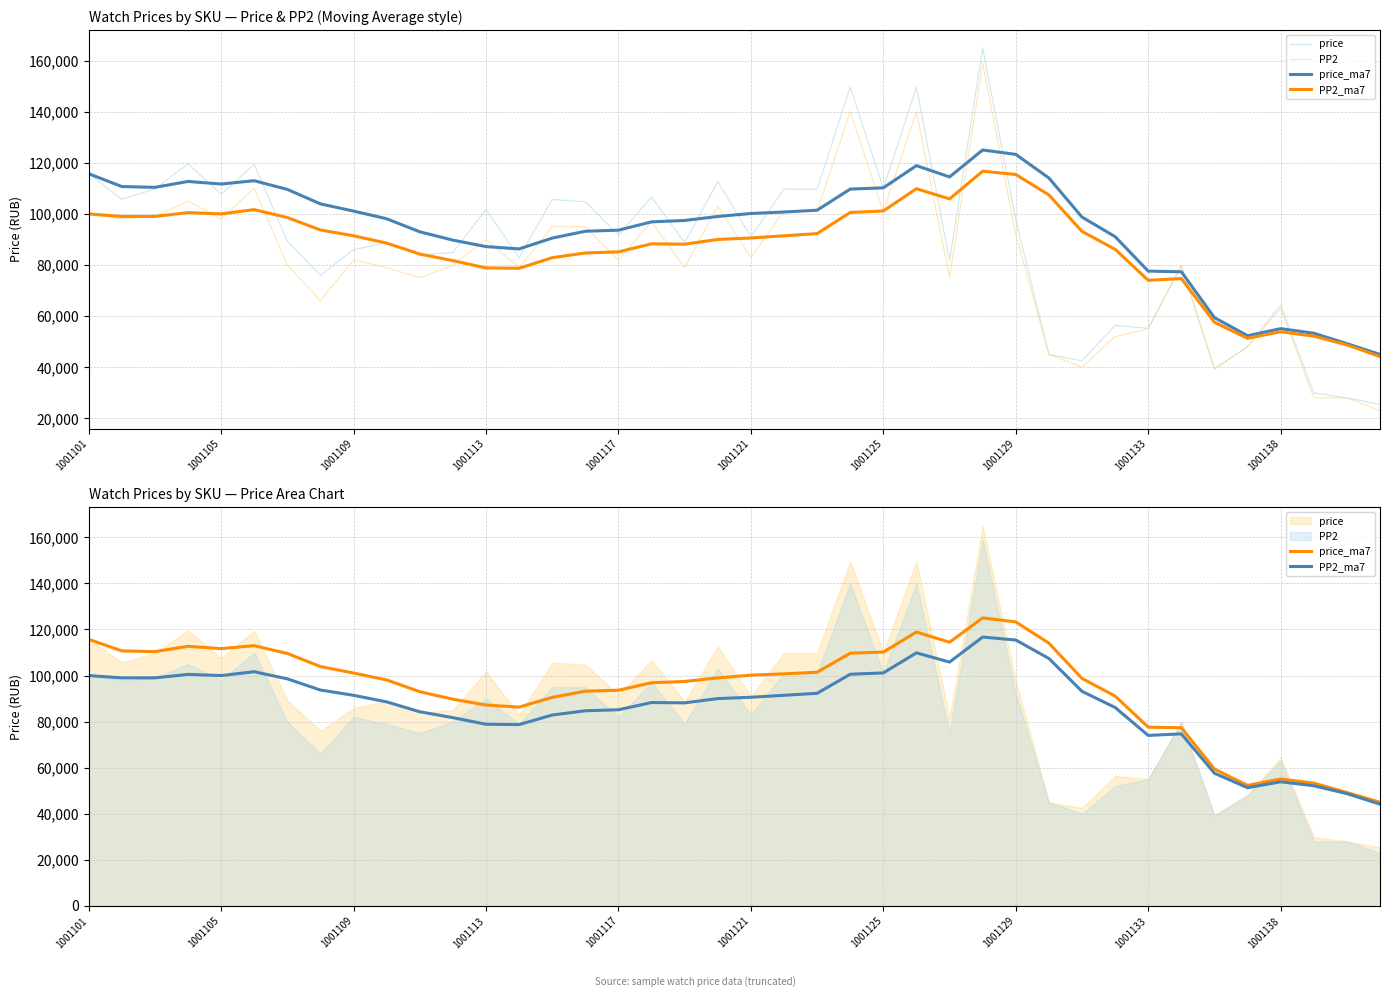

Which series has the largest range (max minus min)?

price